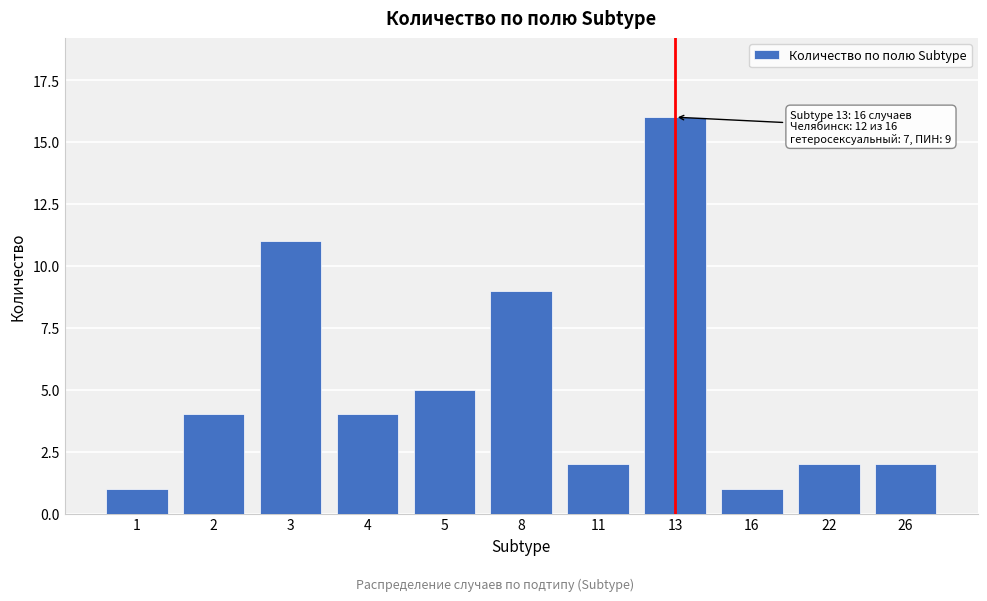

Reading right to left, list all the values displayed in this chart.

2	2	1	16	2	9	5	4	11	4	1